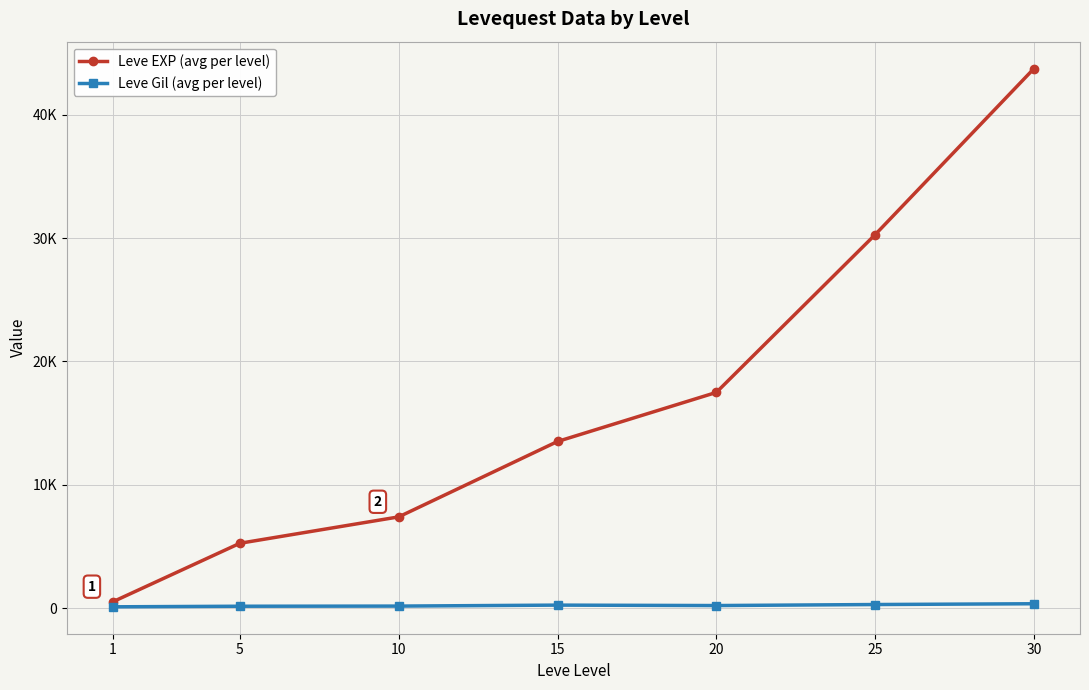

What are all the series names shown in the legend?

Leve EXP (avg per level), Leve Gil (avg per level)